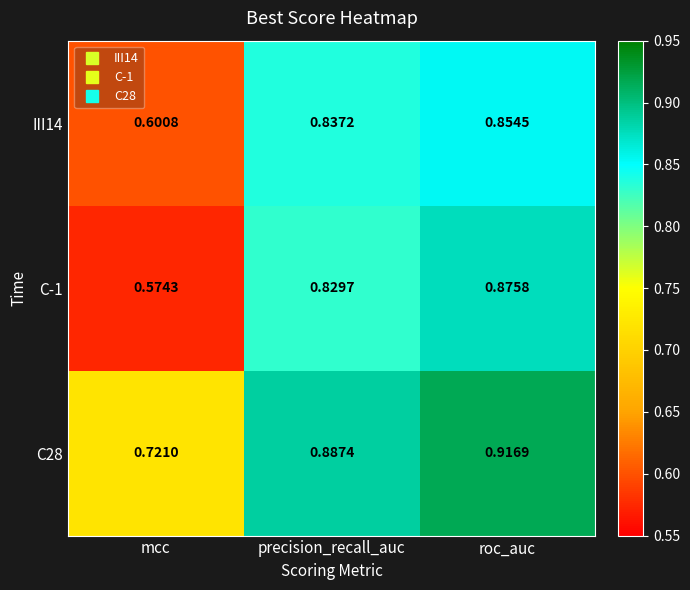

At precision_recall_auc, list the series in order from smallest to largest.

C-1, III14, C28